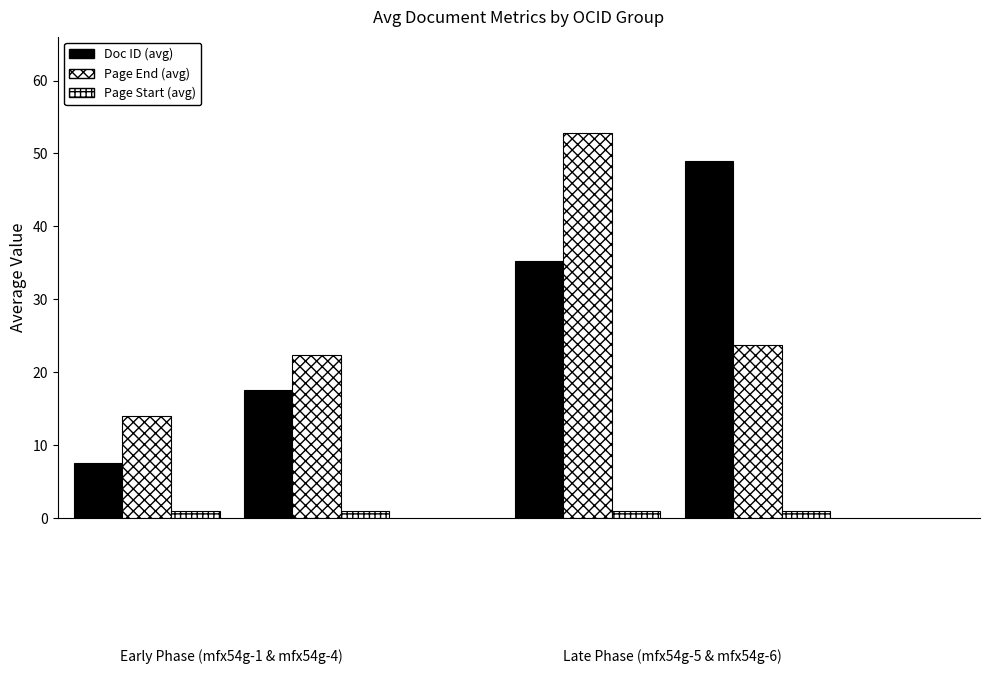

Where is Page End (avg) nearest to the value 34?

ocds-mfx54g-6